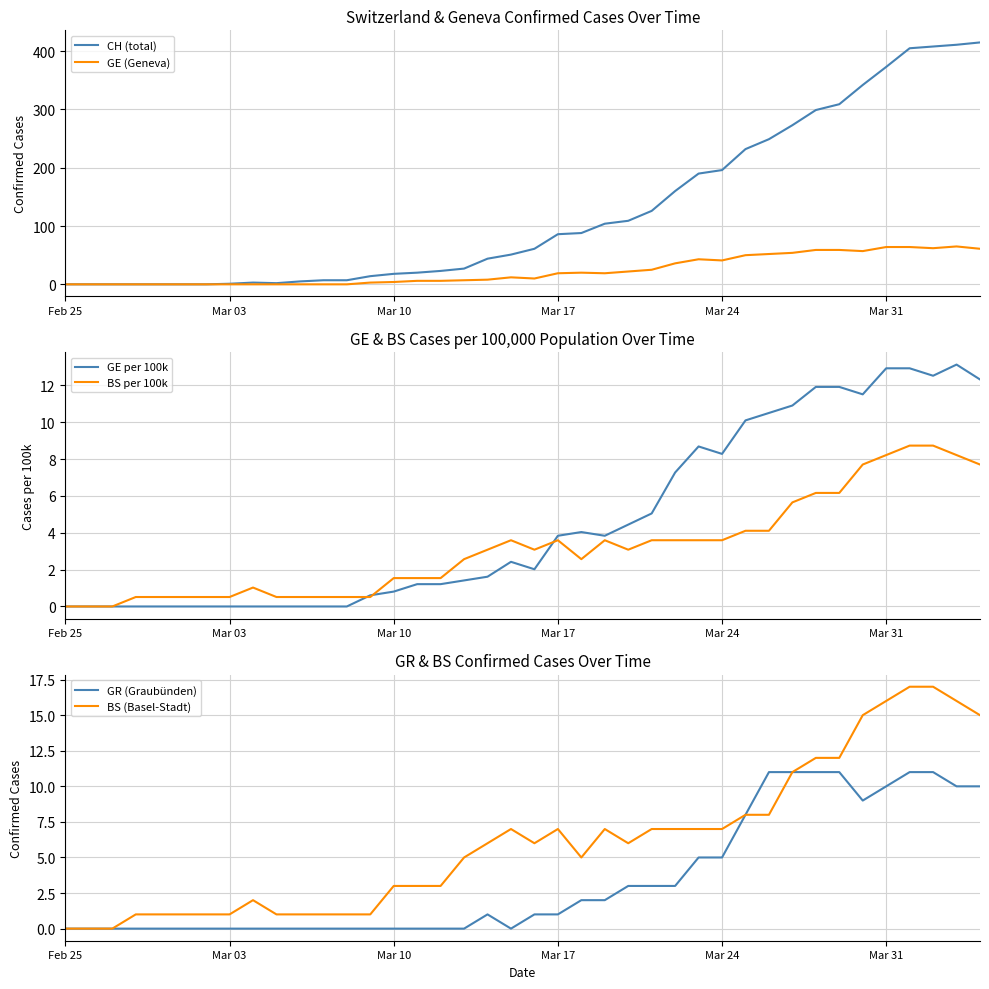

The value of CH (total) at Feb 25 is 0. True or false?

True